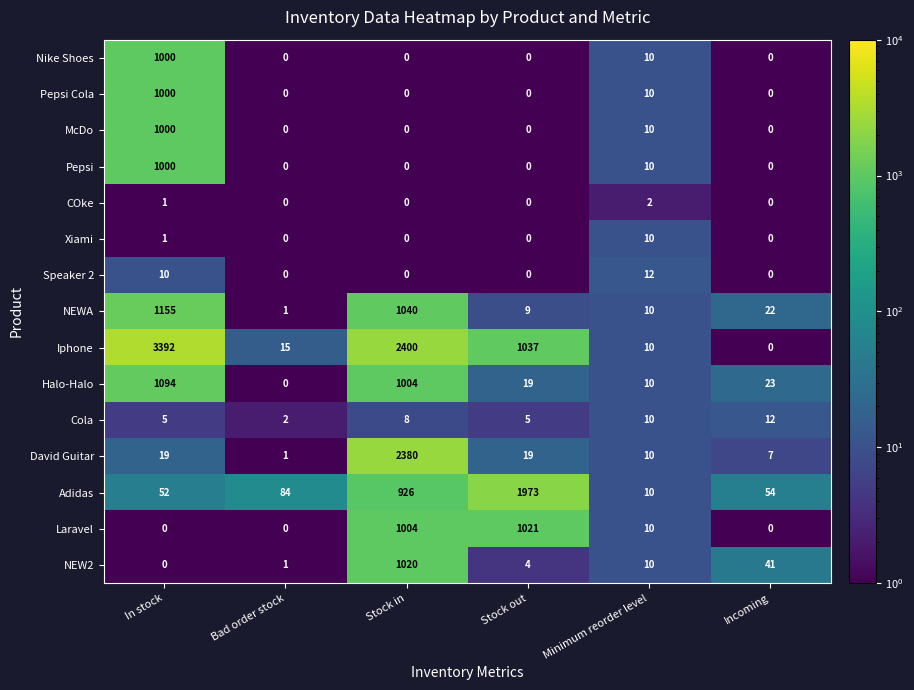

True or false: Adidas has a value of 10 at Minimum reorder level.

True